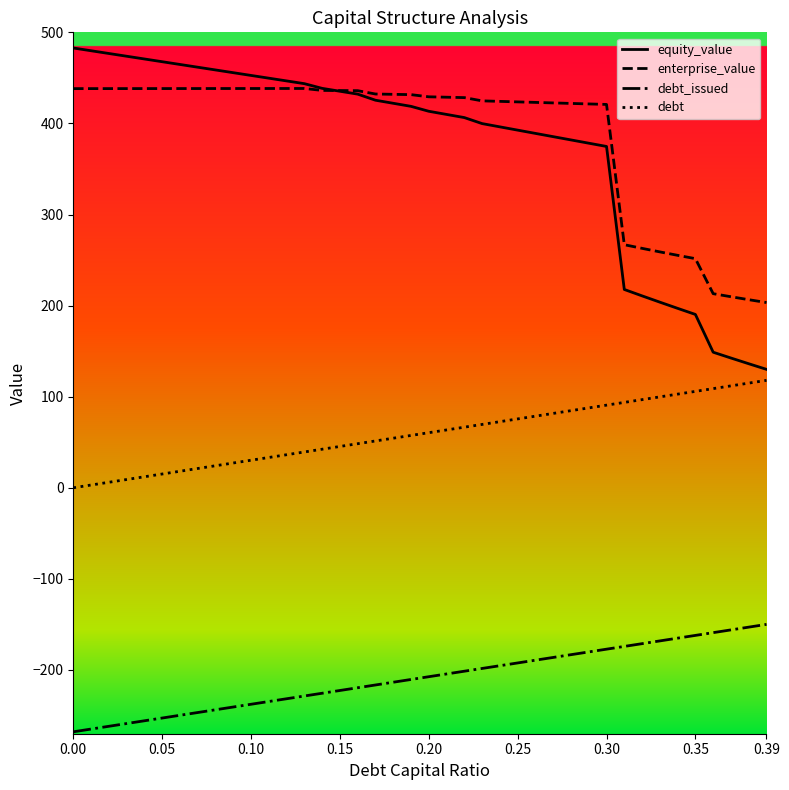

What is the greatest value displayed?

482.8